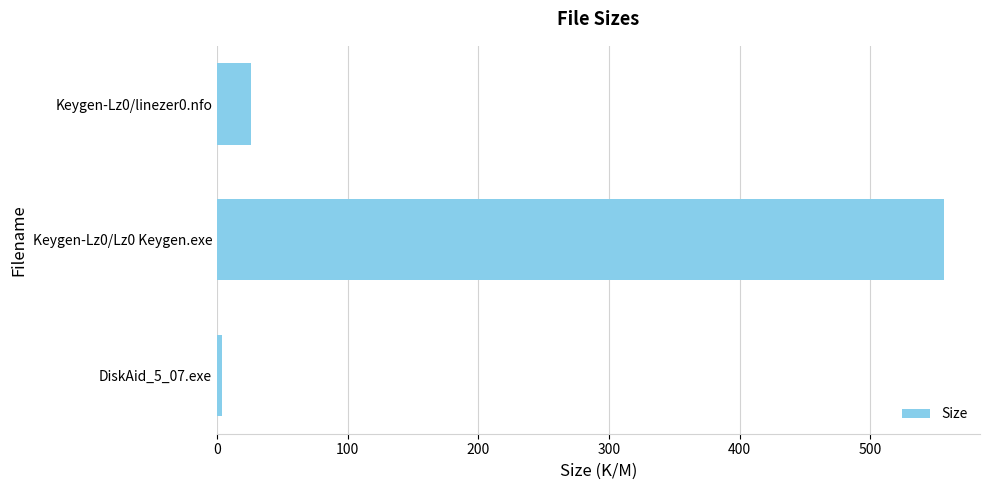

The chart shows a value of 6.9 at Keygen-Lz0/linezer0.nfo. True or false?

False